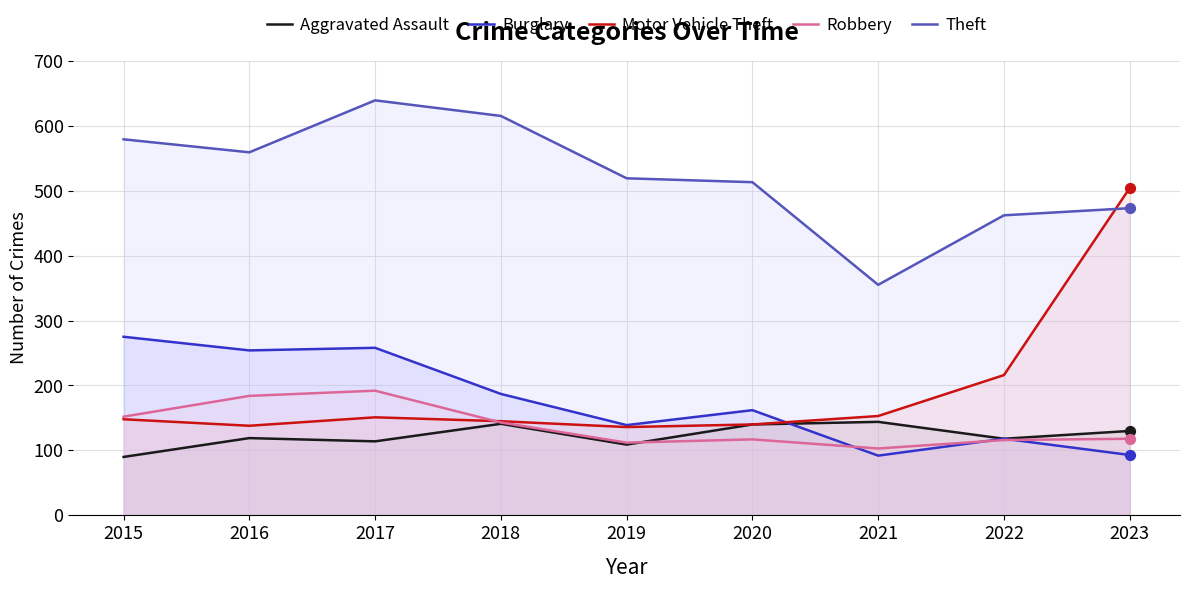

What is the total value across all series at 2017?

1354